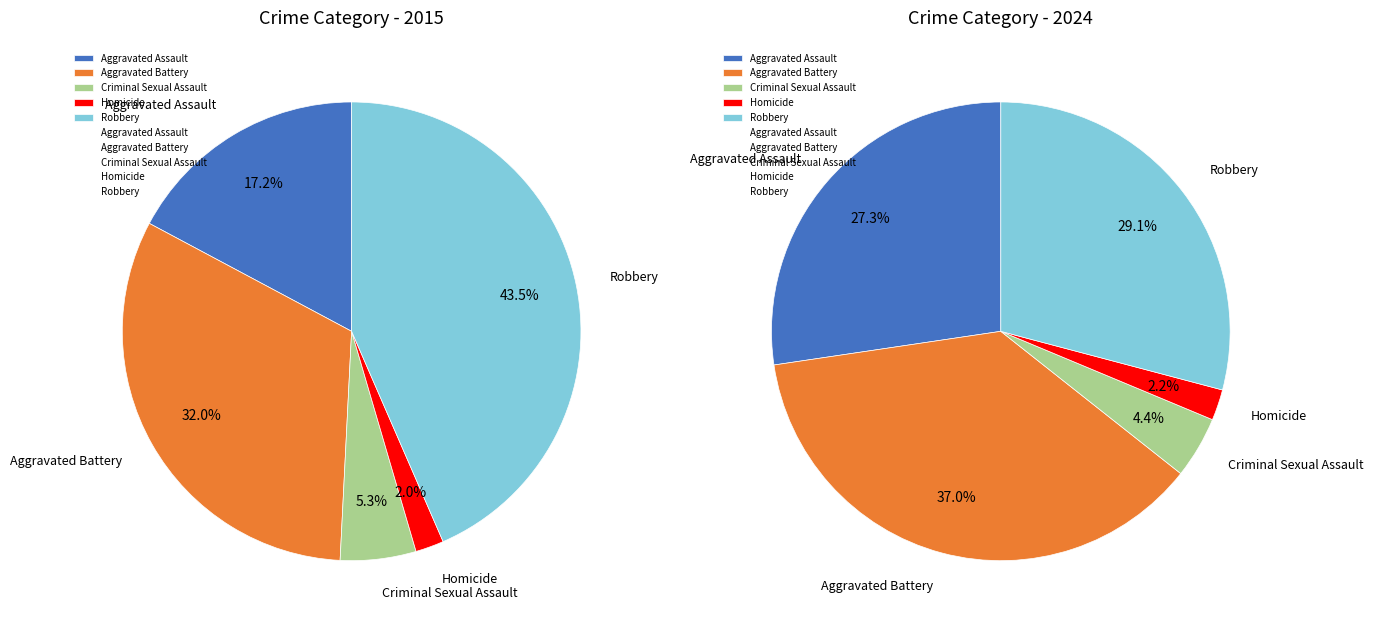

Which category has the smallest portion of the pie?

Homicide